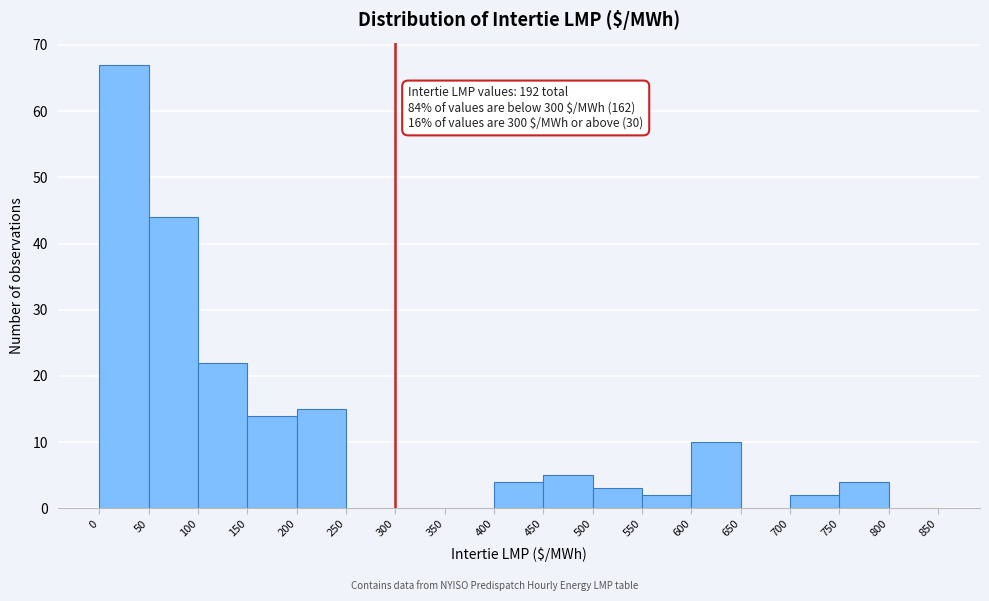

Which range on the x-axis has the tallest bar?

0 to 50